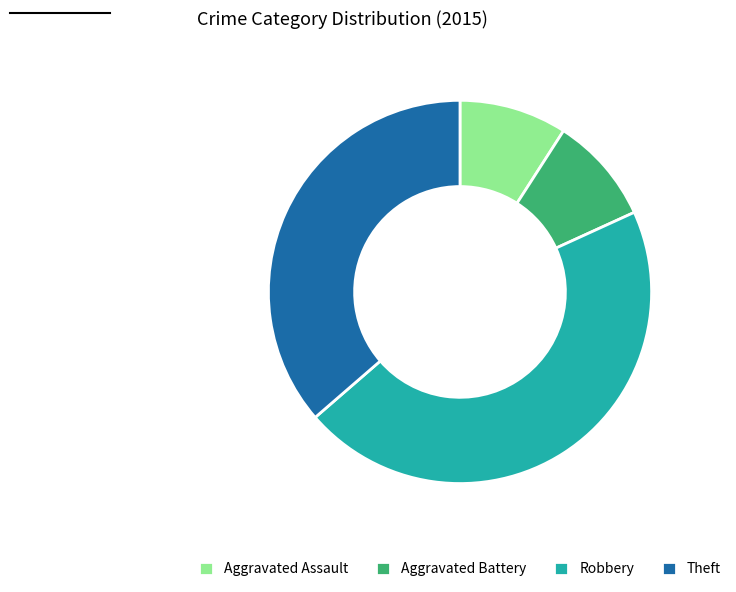

Count the number of slices in the pie.

4